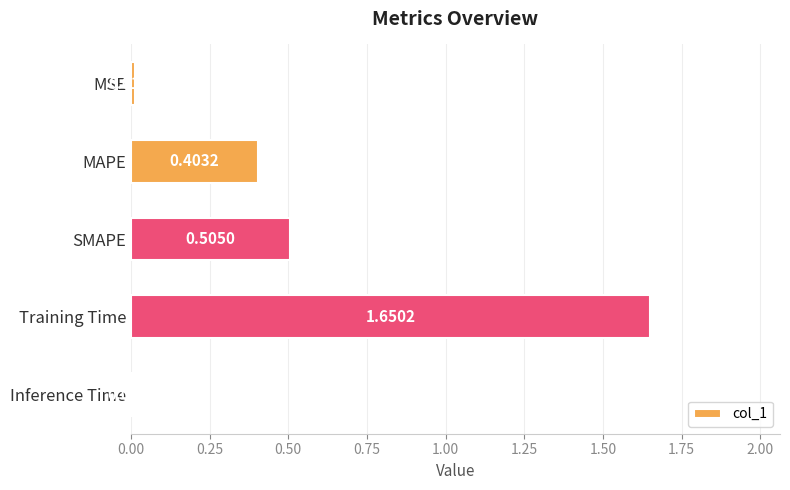

What is the sum of all values?

2.6